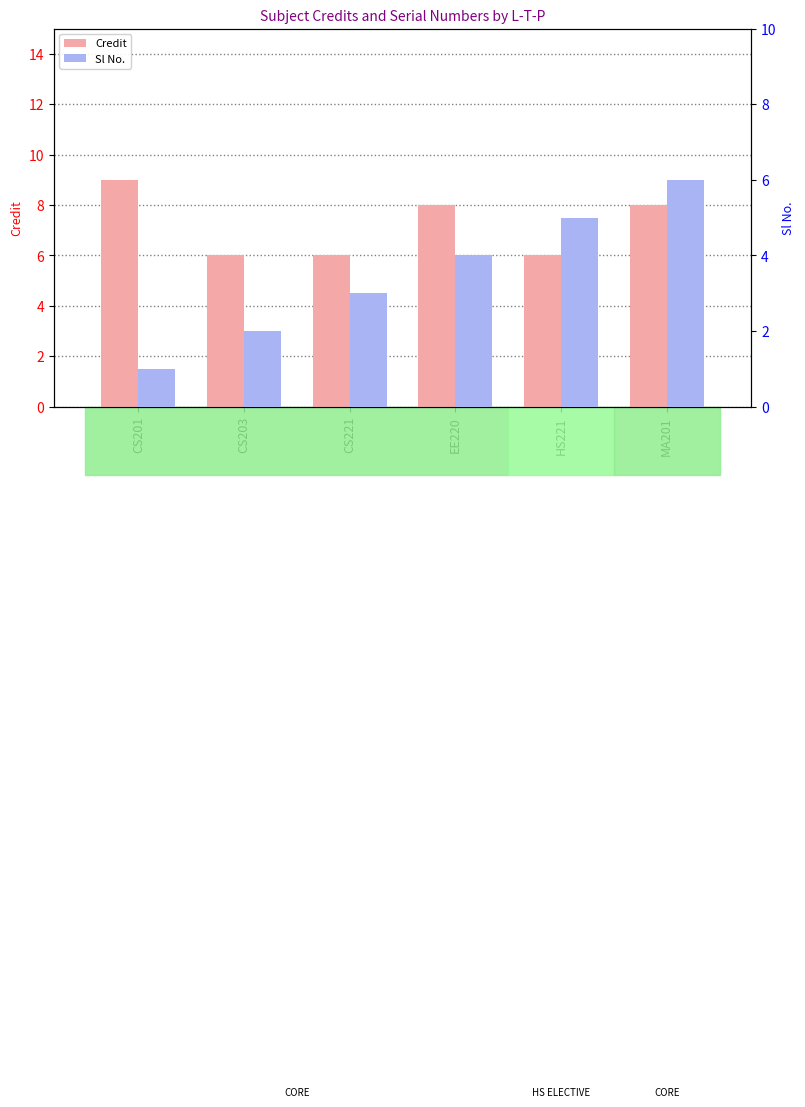

What is the value of the Sl No. bar at the 1st from the left?

1